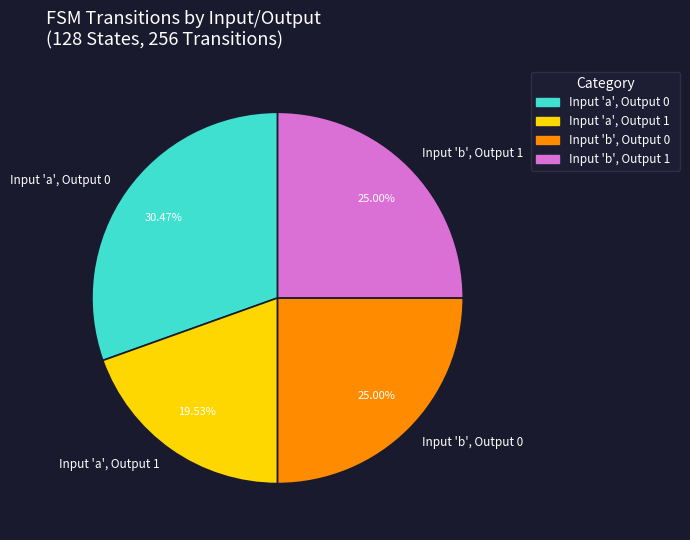

Does Input 'a', Output 0 account for over 50% of the chart?

No